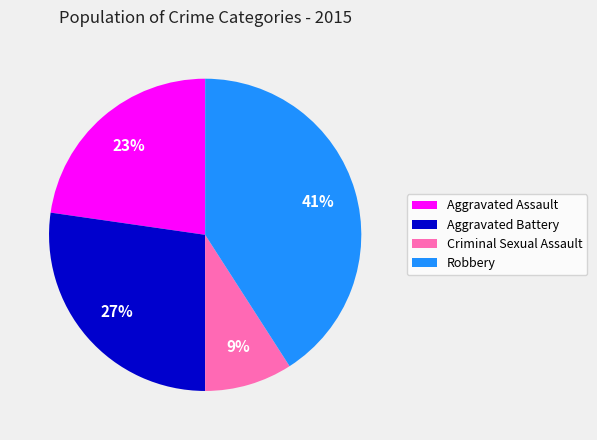

To the nearest percent, what portion does Aggravated Assault represent?

23%